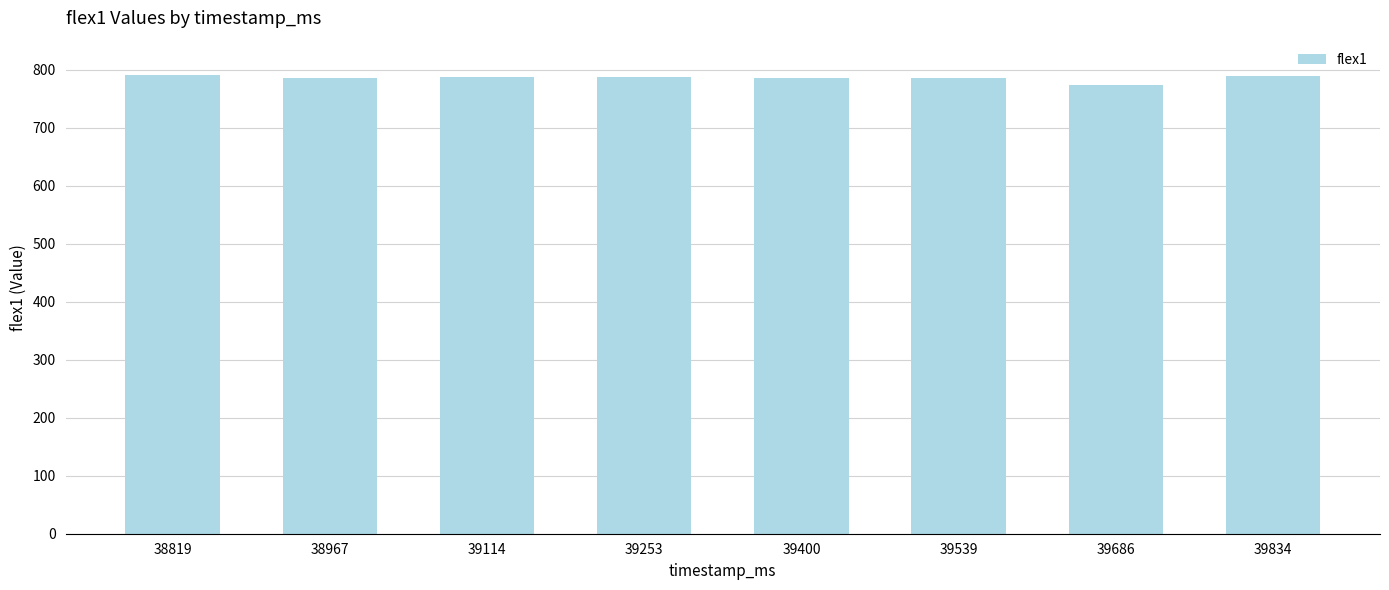

How many categories are shown in the chart?

8